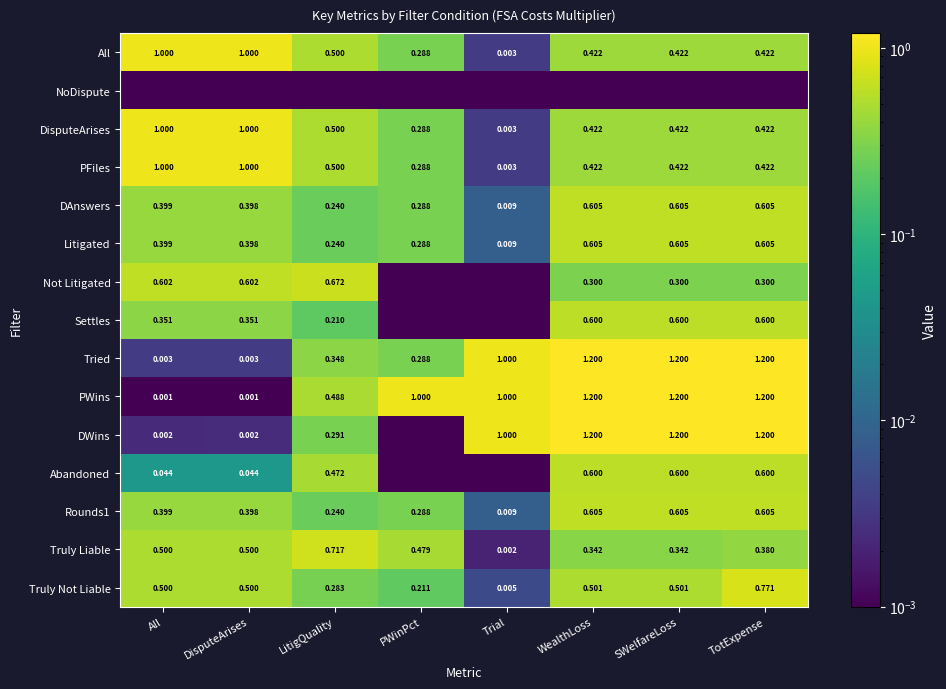

What is the difference between the maximum and minimum values in the DAnswers series?

0.6